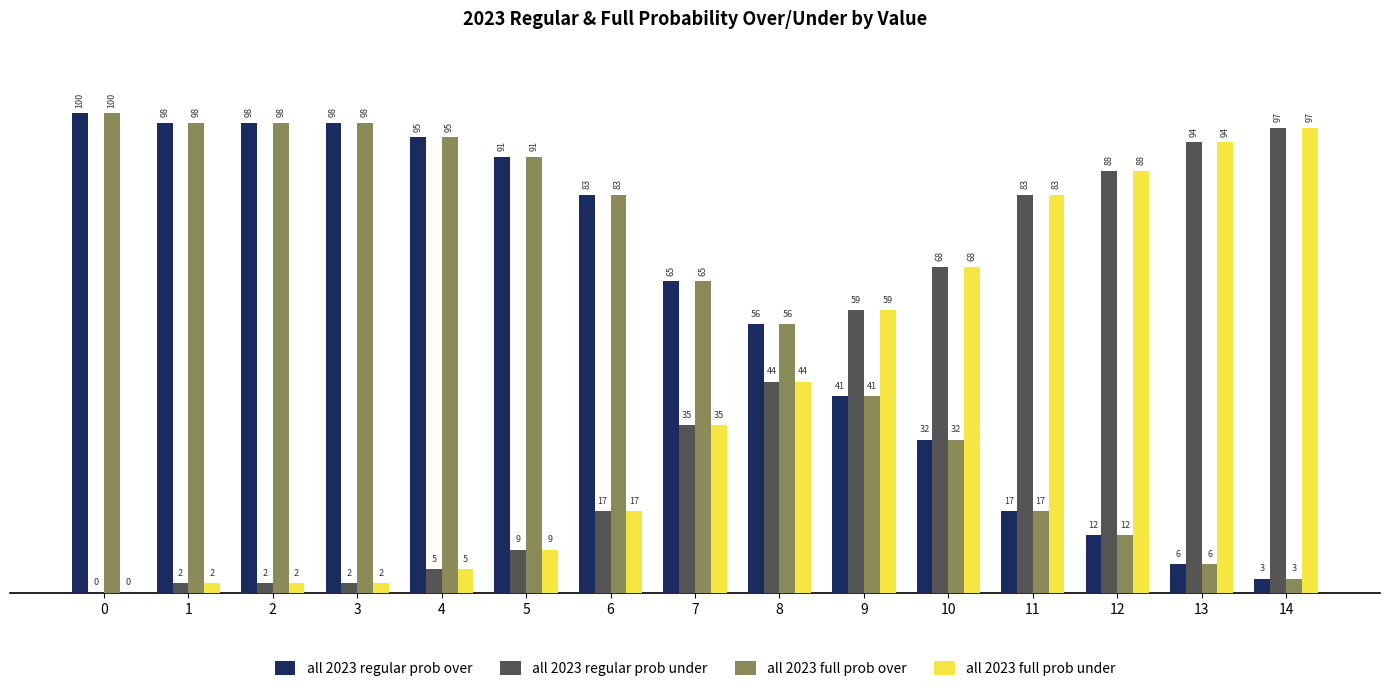

What is the difference between the all 2023 full prob over values at 9 and 10?

9